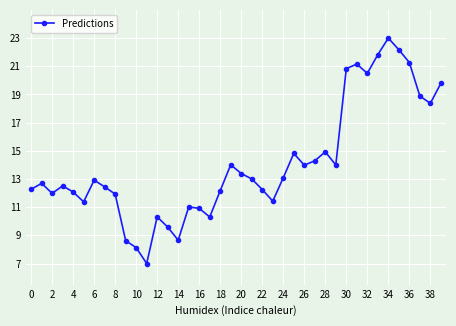

How many interior local valleys (lower than both neighbors) does the data have?

10